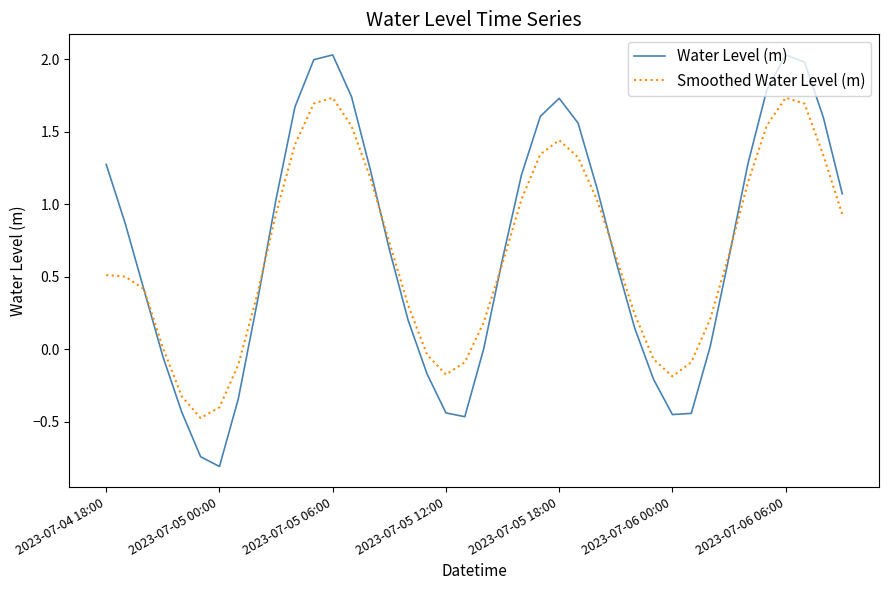

Which series has the widest spread of values?

Water Level (m)